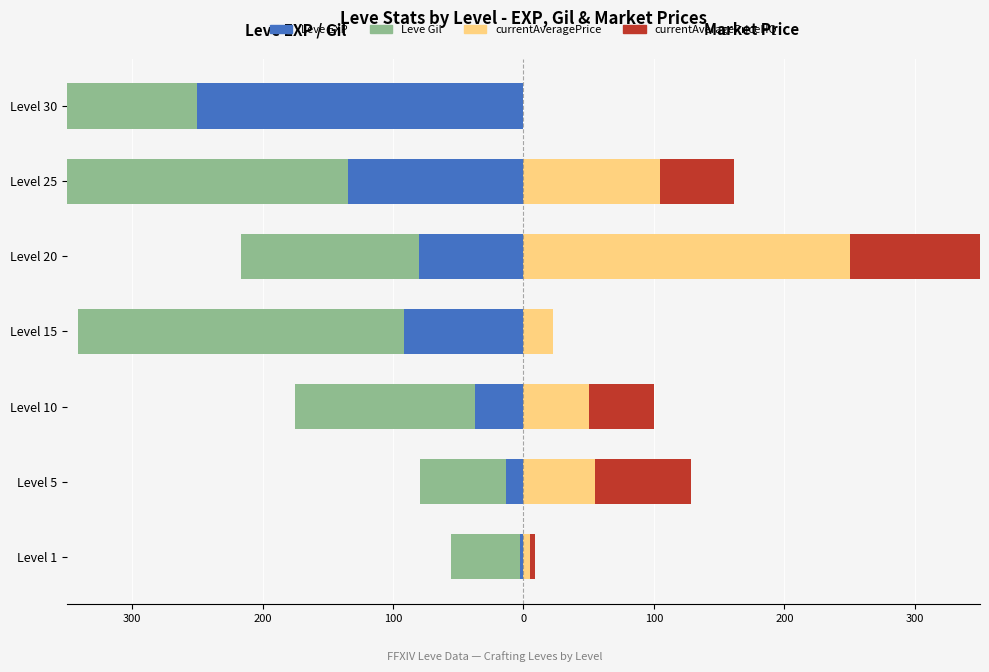

What is the difference between the maximum and minimum values in the Leve EXP series?

247.7